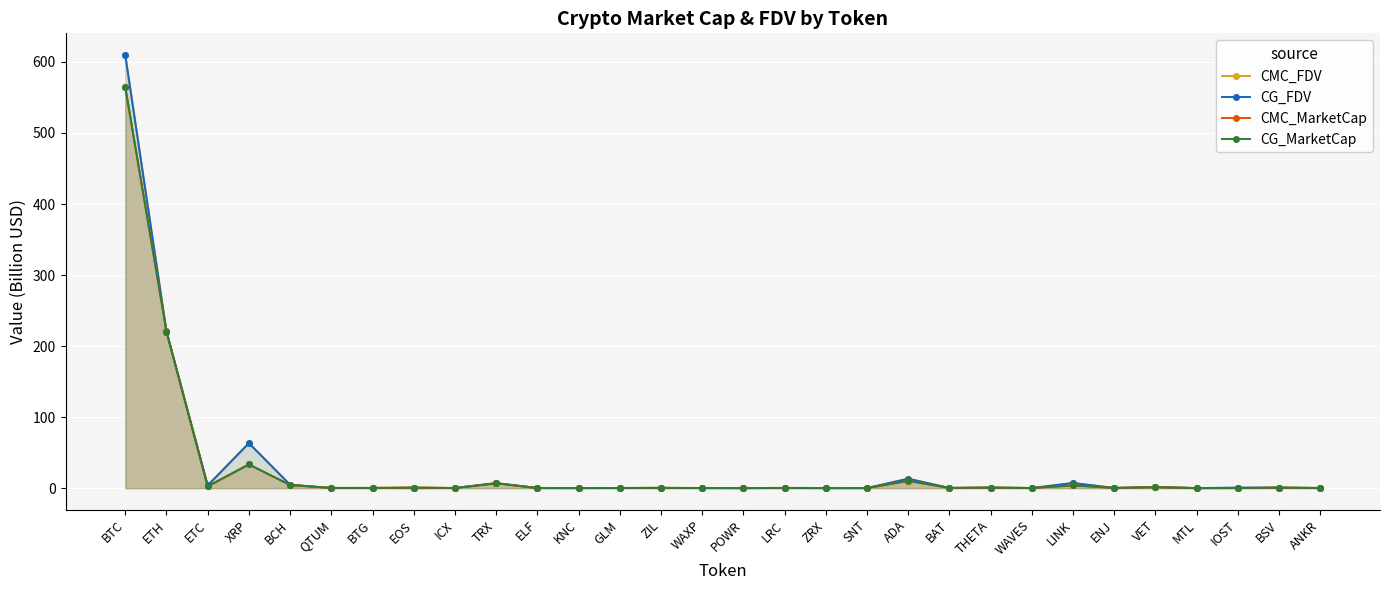

What position from the left is BTG?

7